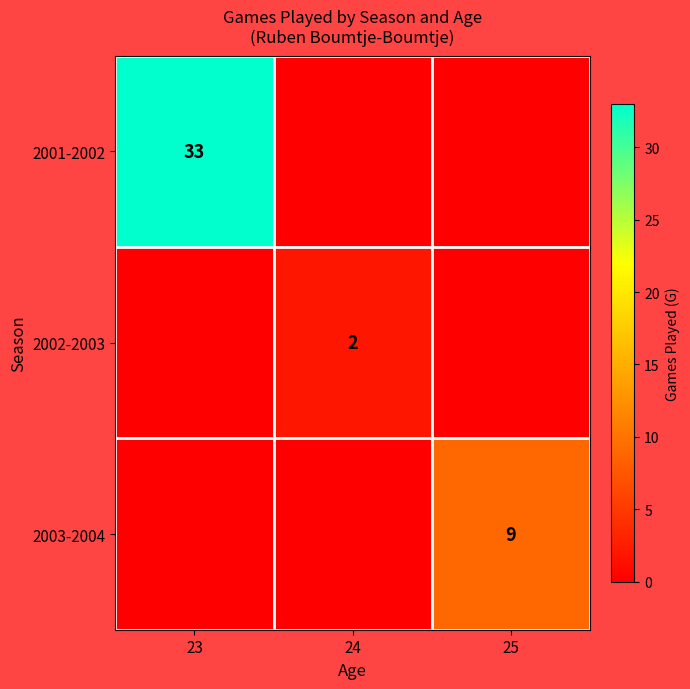

The value of 2002-2003 at 24 is 2. True or false?

True